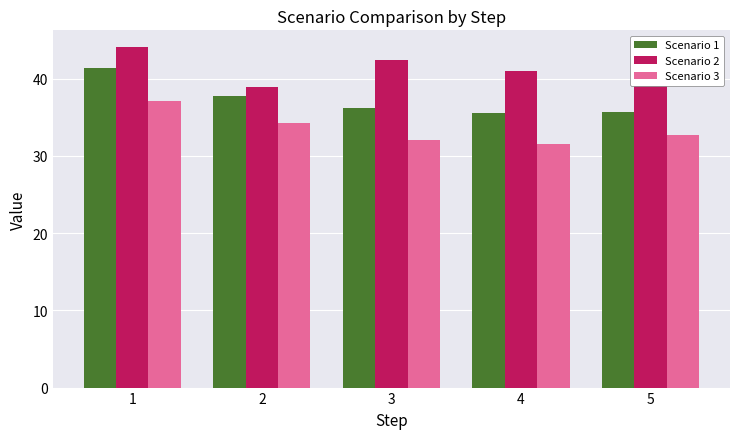

What is the maximum value for Scenario 1?

41.4